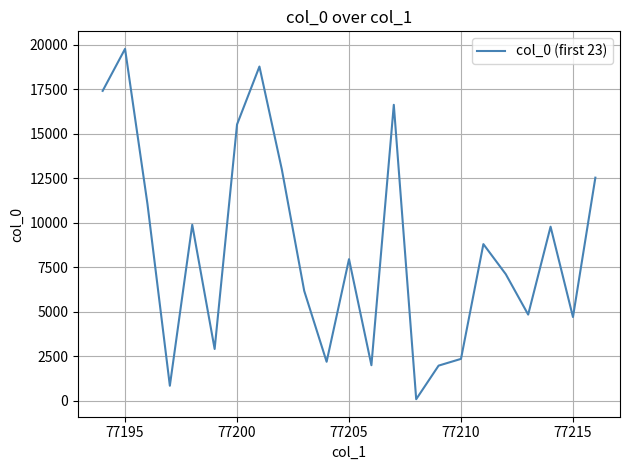

What is the difference between the maximum and minimum values?

19679